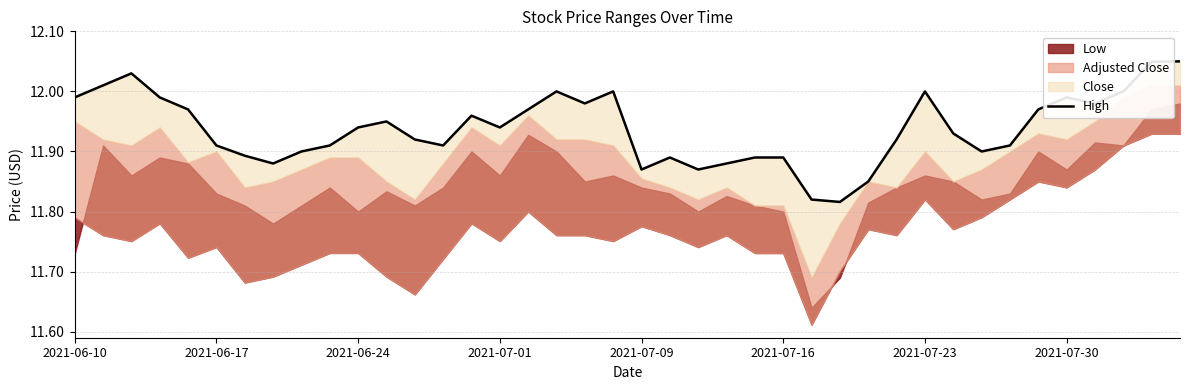

What is the ratio of the value at 2021-06-10 to the value at 2021-07-16?

1.0